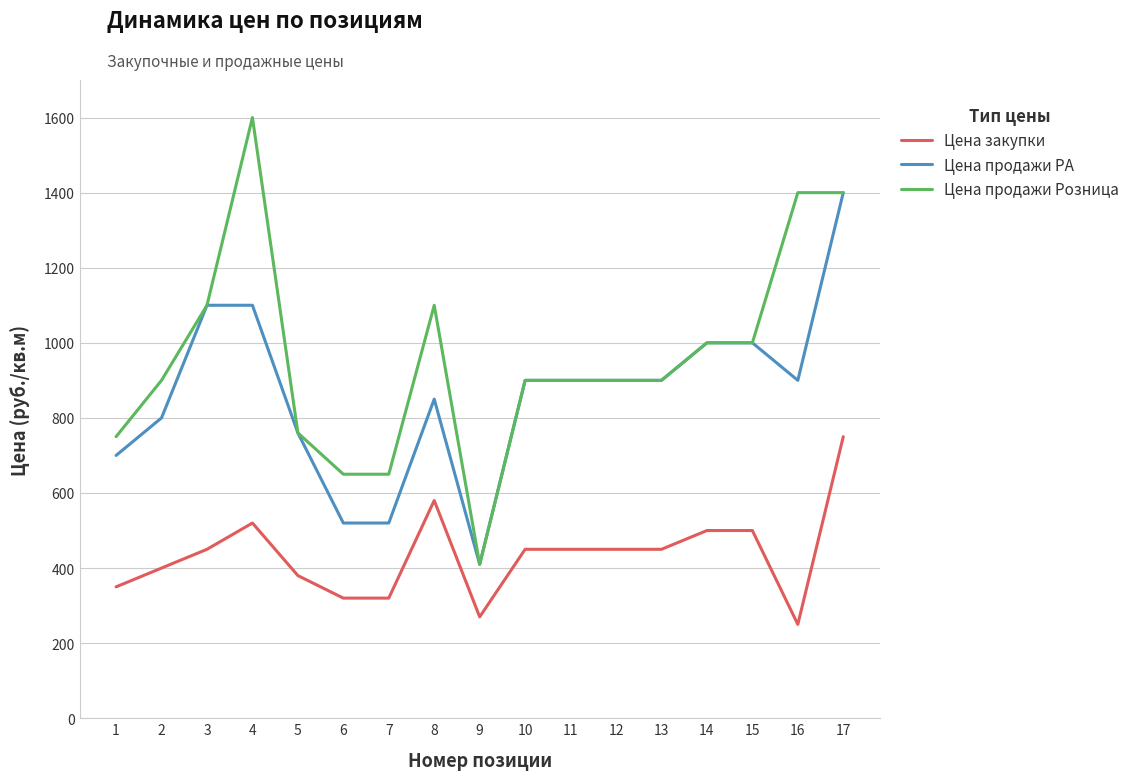

True or false: Цена продажи Розница and Цена закупки cross at least once.

False